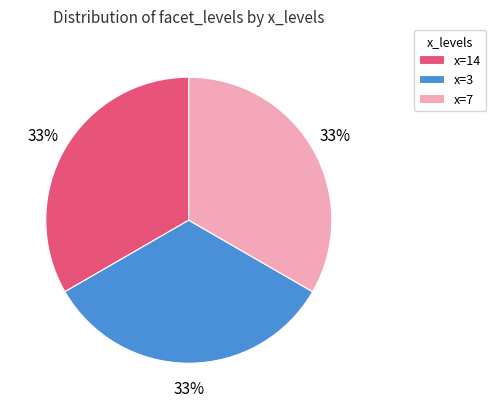

What percentage is the x=3 slice, to the nearest percent?

33%